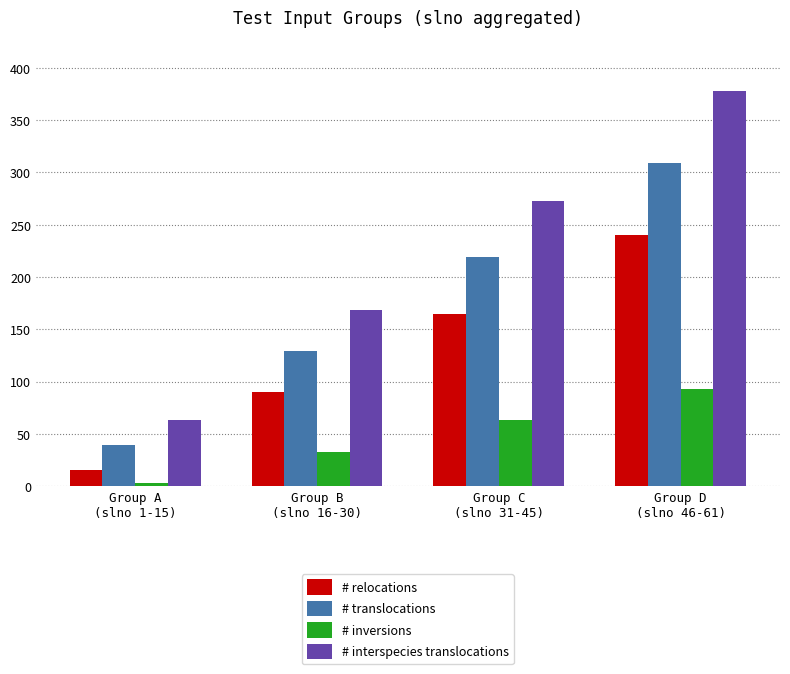

How many bars are there in each group?

4